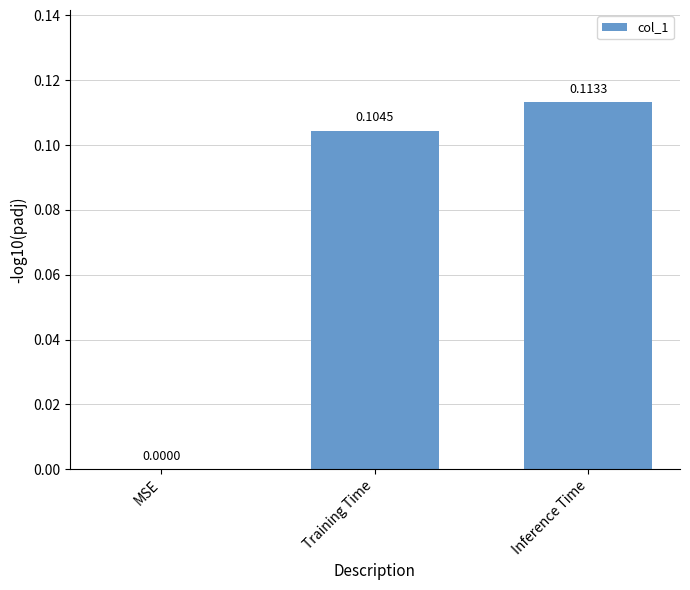

Where is the data nearest to the value 0?

MSE